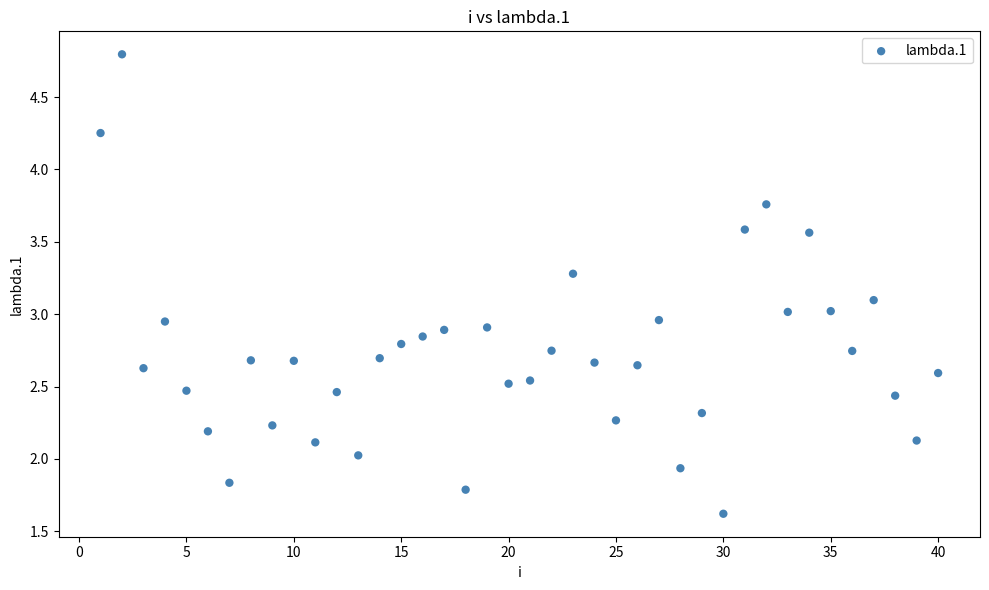

What is the range of X values (max minus min)?

39.0